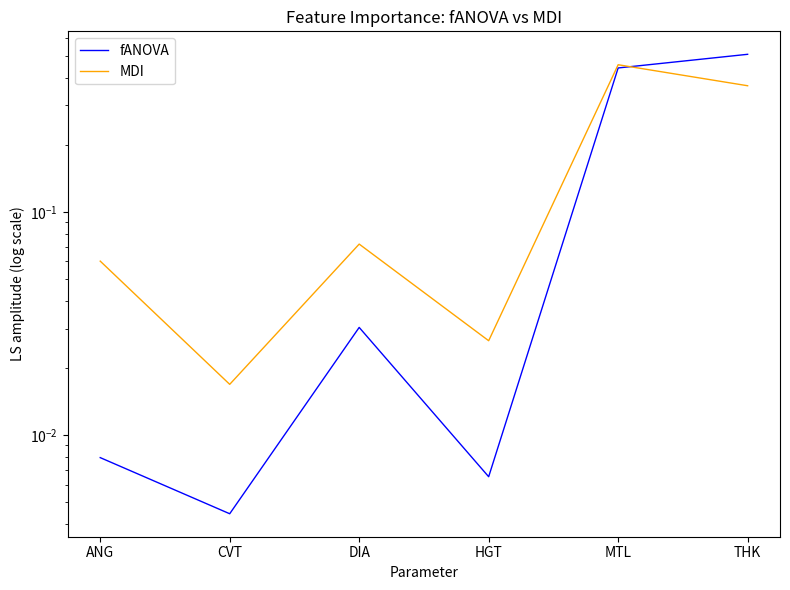

At how many categories does at least one series exceed 0?

6